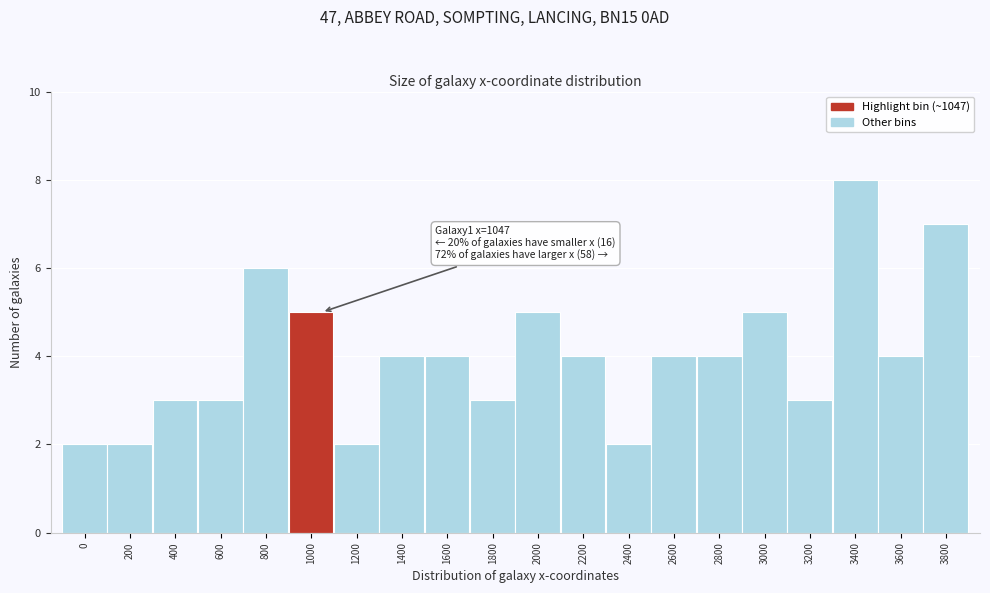

Reading left to right, list all the values displayed in this chart.

2	2	3	3	6	5	2	4	4	3	5	4	2	4	4	5	3	8	4	7